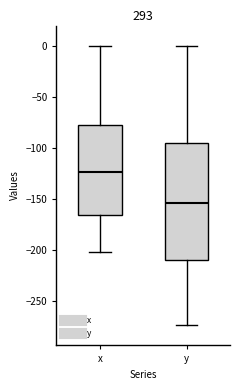

Comparing the boxes themselves (not the whiskers), which one is the tallest?

y